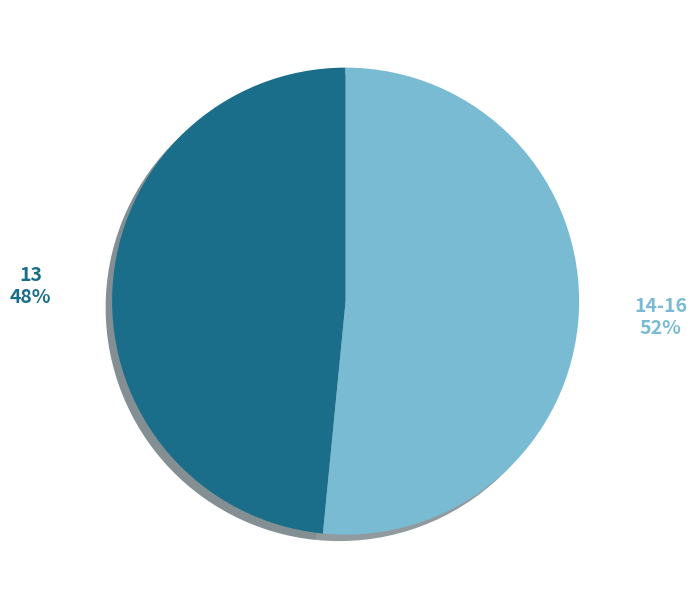

Approximately how many times larger is the value at 13 compared to 14-16?

0.9